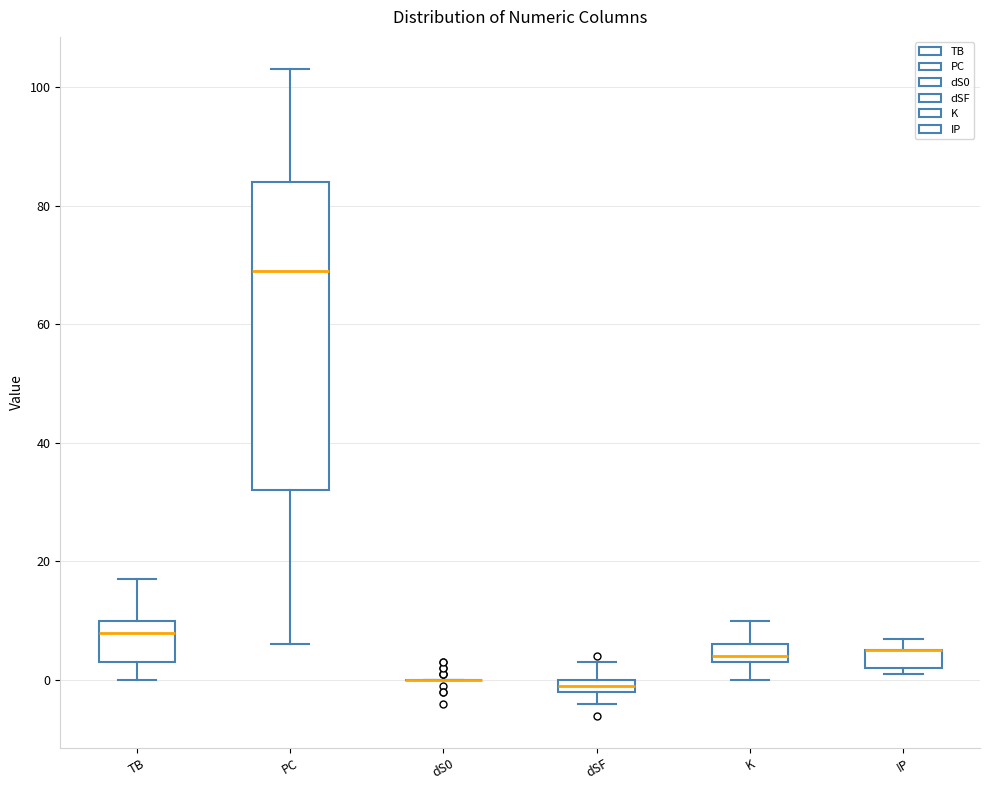

Where is the upper edge of the box for PC on the y-axis? The values are not printed on the chart, so give them approximately, as read against the axis.

84